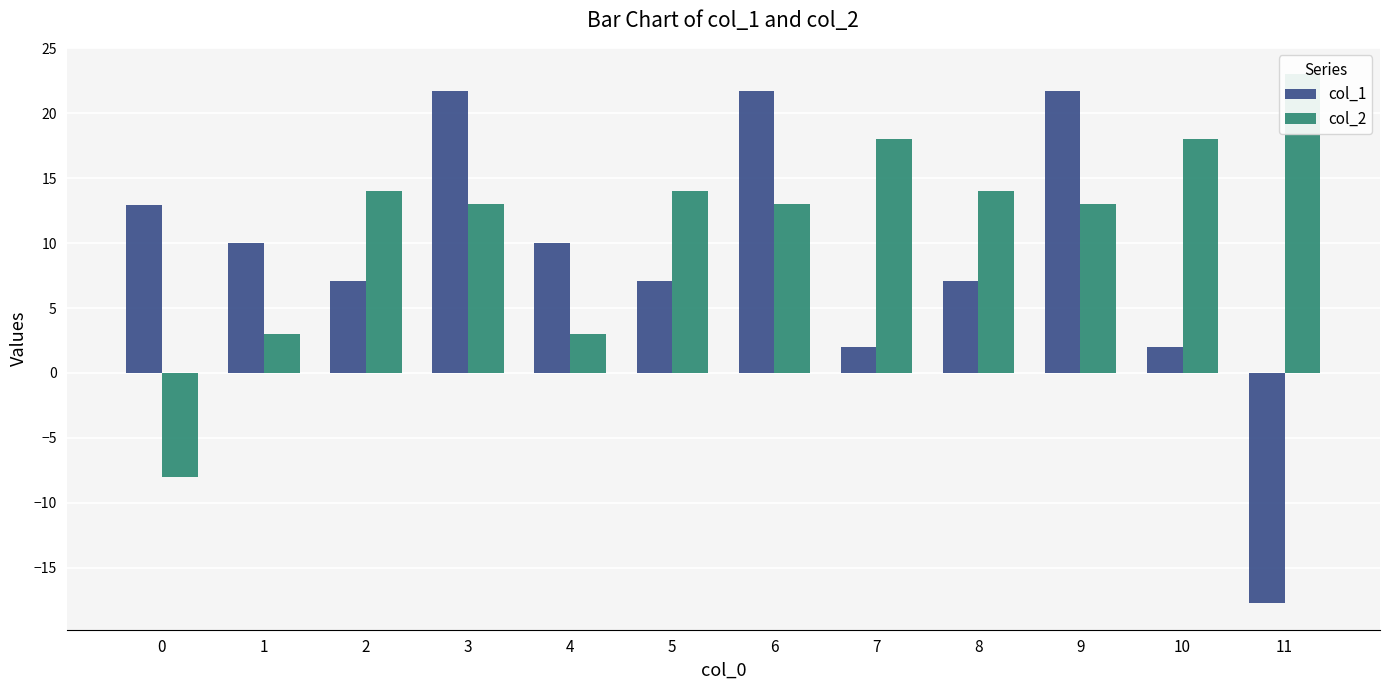

How many values in the col_1 series are below 10?

6